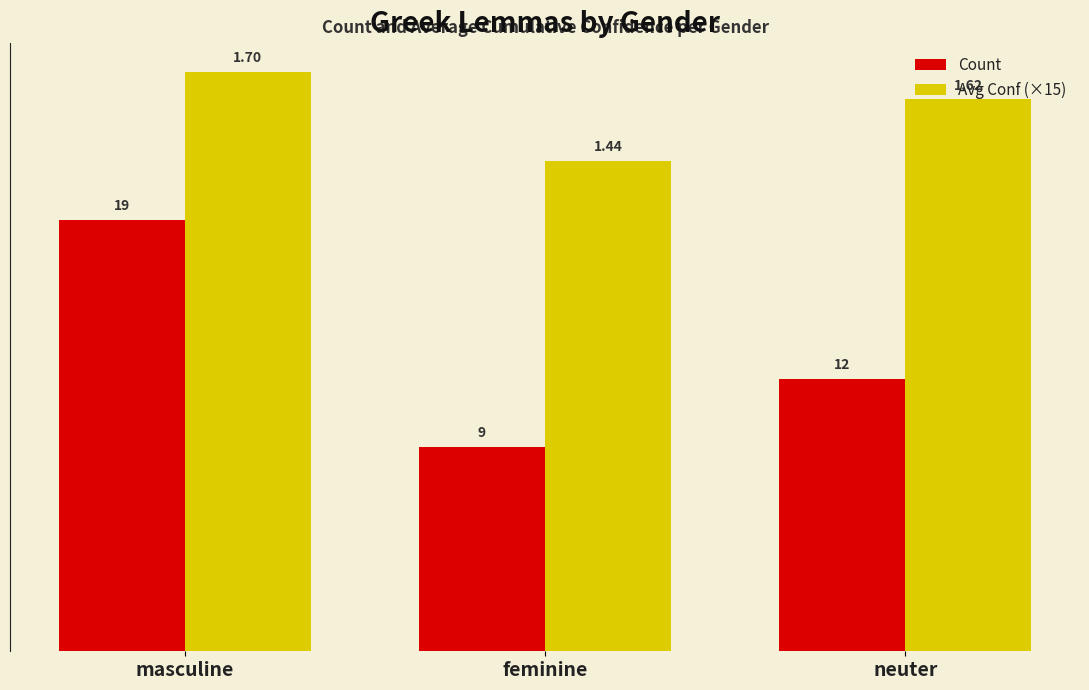

What is the label of the 2nd bar from the right?

feminine